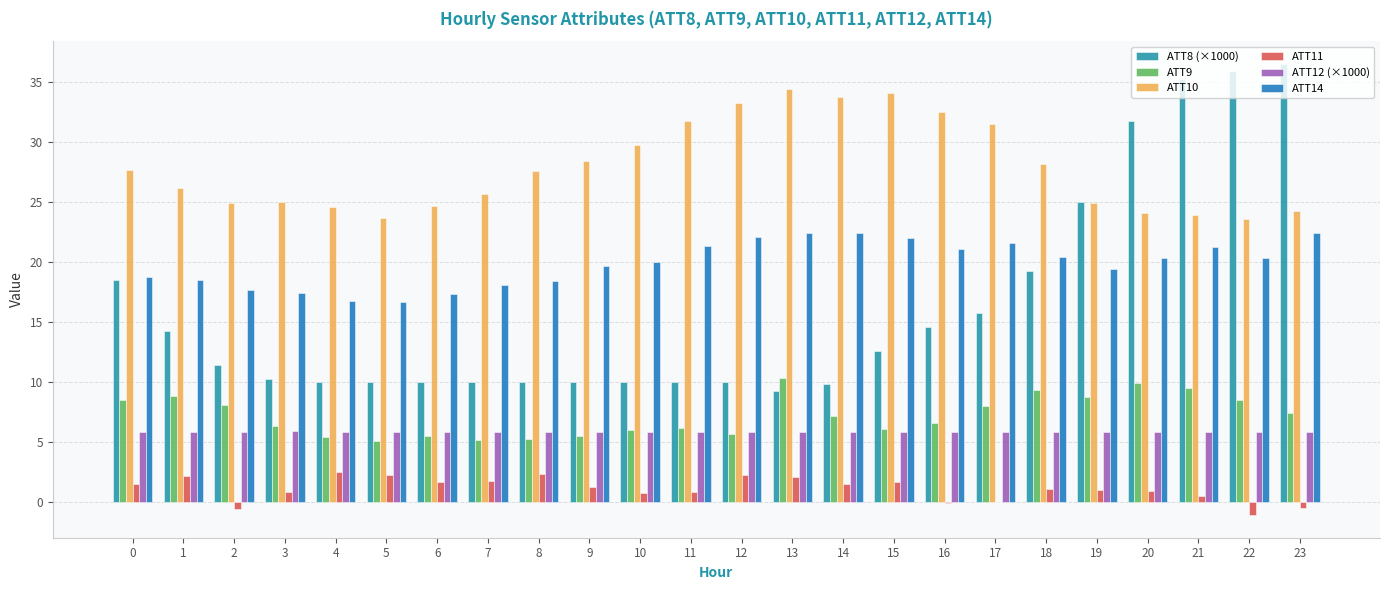

How many categories are shown in the chart?

24